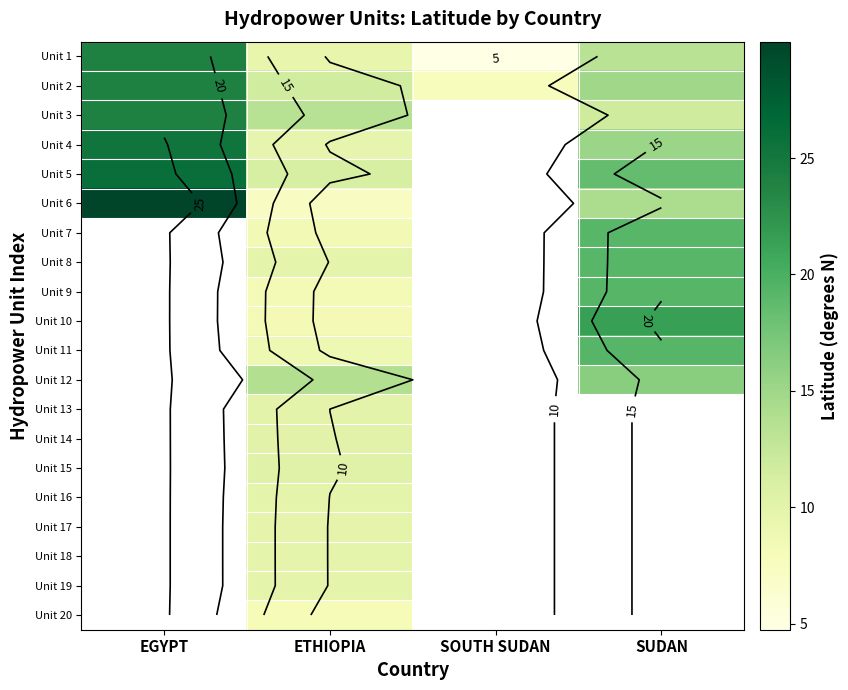

List the series in order of their peak value, highest first.

Unit 6, Unit 1, Unit 2, Unit 7, Unit 8, Unit 9, Unit 10, Unit 11, Unit 12, Unit 13, Unit 14, Unit 15, Unit 16, Unit 17, Unit 18, Unit 19, Unit 20, Unit 5, Unit 4, Unit 3